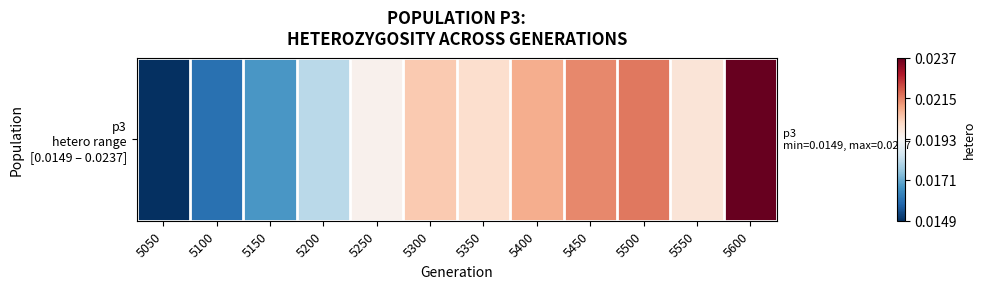

Which has a higher value, 5350 or 5050?

5350